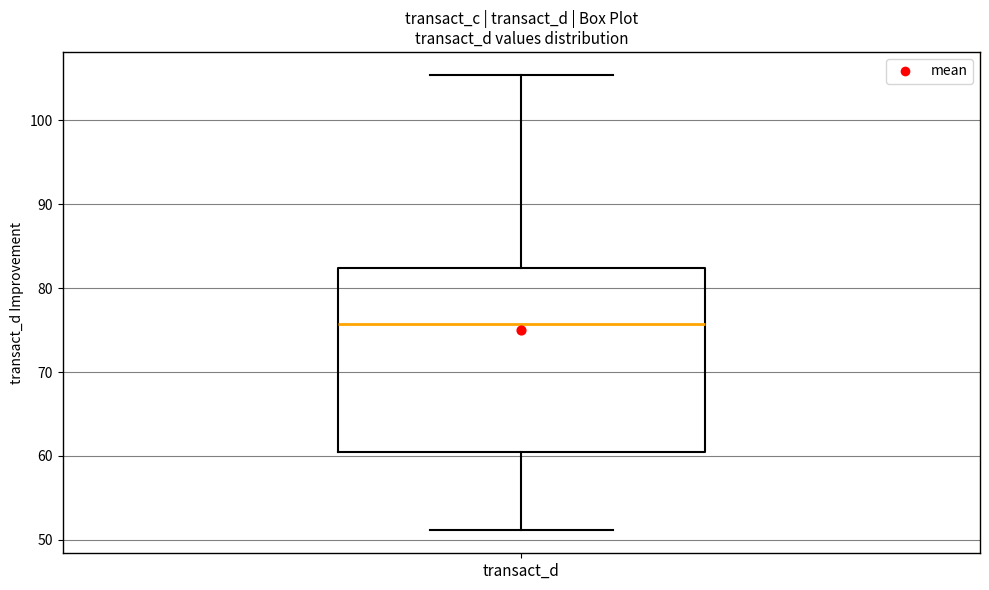

Read this box plot against the y-axis: the position of the median line, the range covered by the box, and the ends of both whiskers. The values are not printed on the chart, so give them approximately, as read against the axis.

median 76, box 61 to 82, whiskers 51 to 105